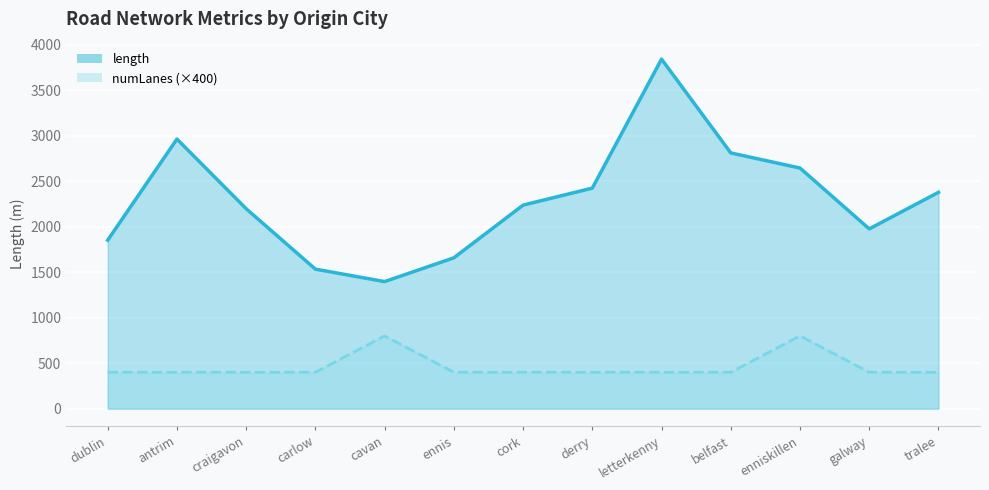

What is the minimum value shown in the chart?

400.0